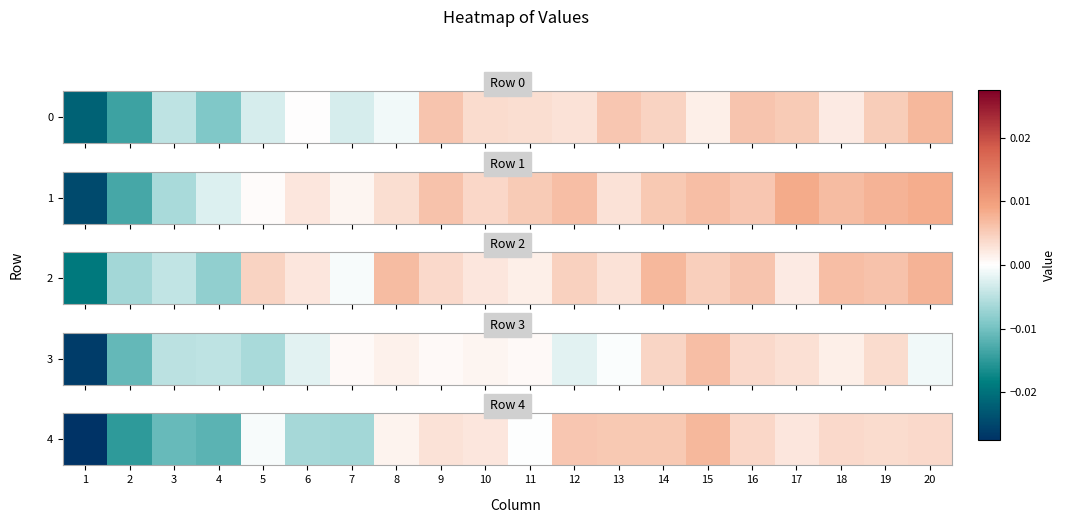

At which category does the chart reach its minimum across all series?

1